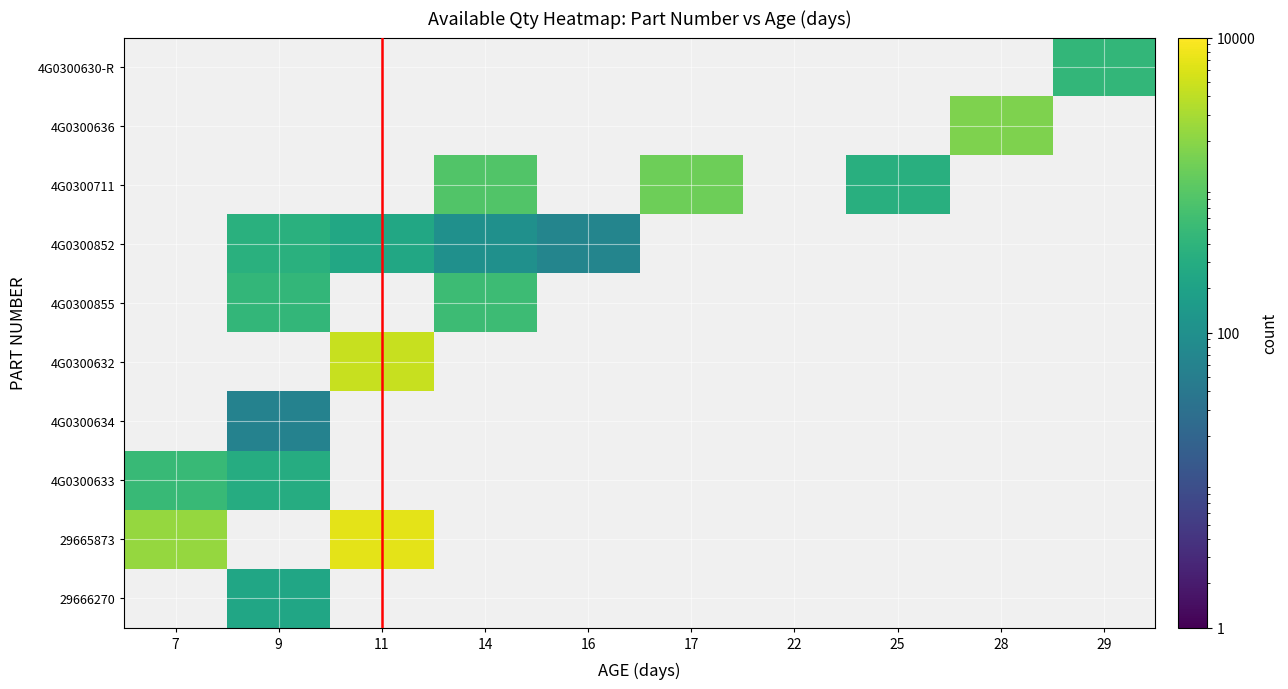

How many series are shown in this chart?

10